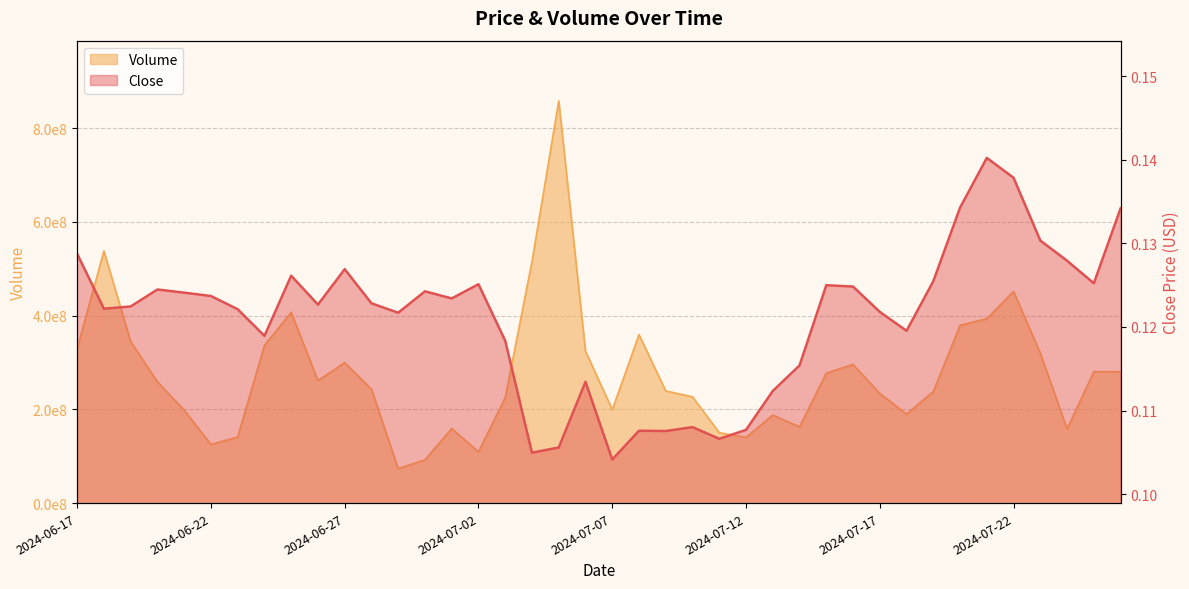

Rank the series by their maximum value, from lowest to highest.

Close, Volume